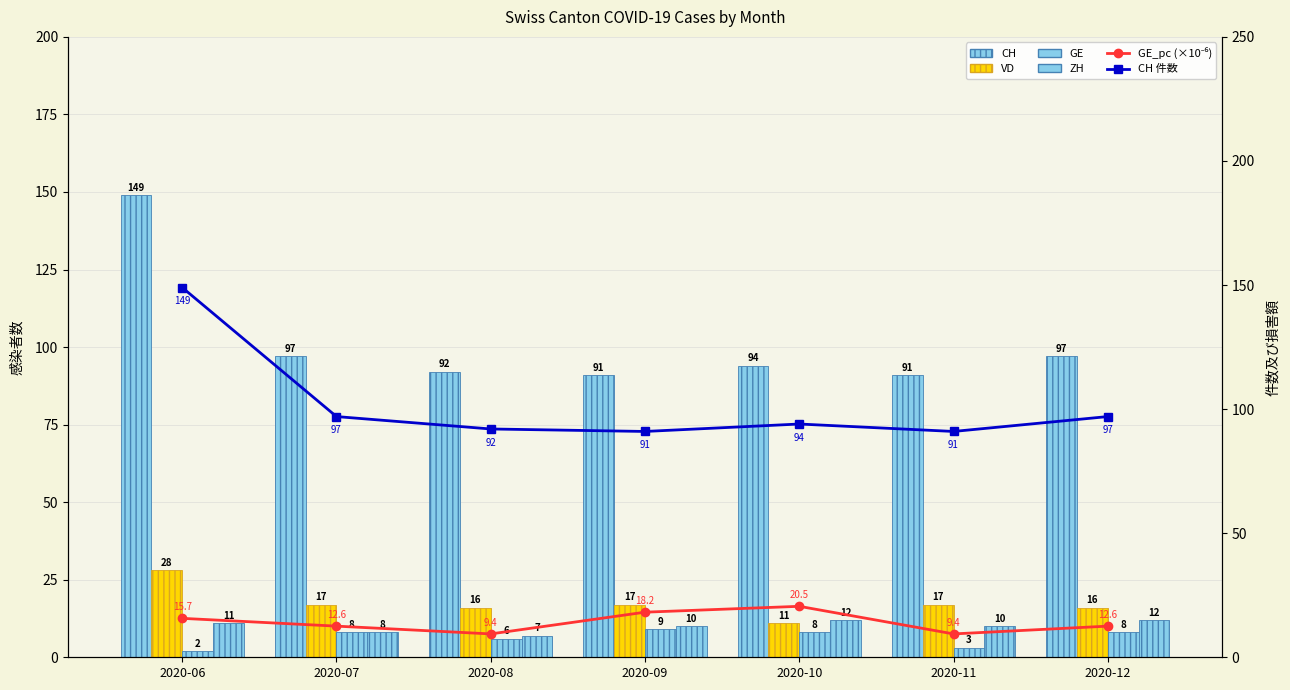

What is the highest value of the CH series?

149.0